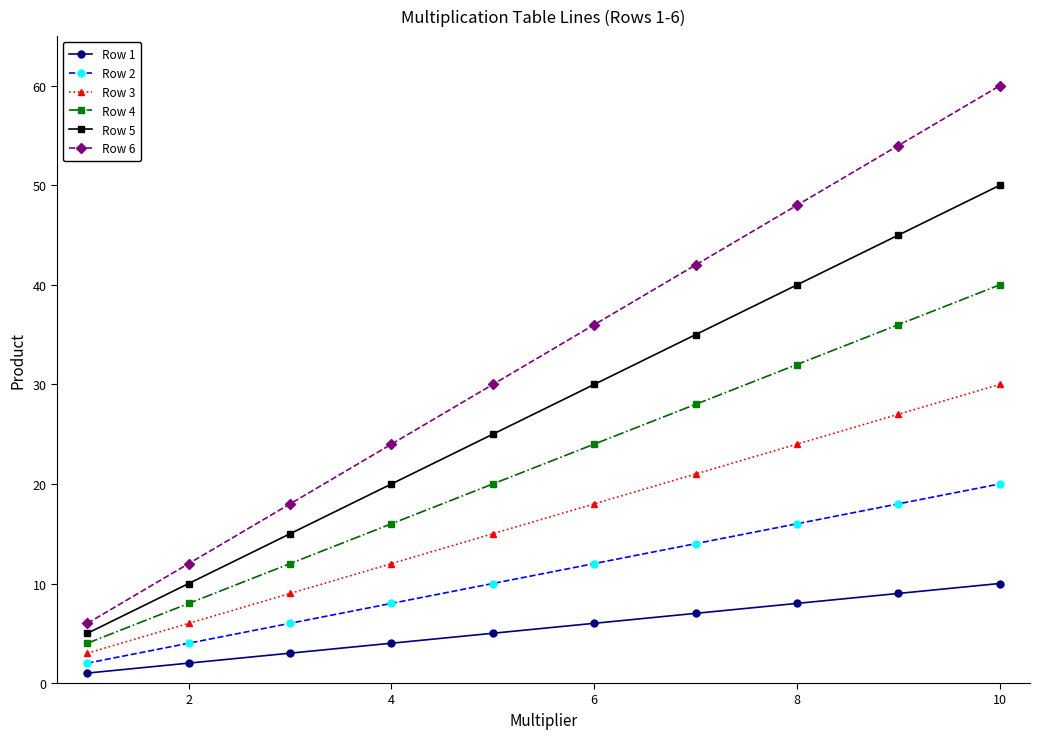

True or false: Row 5 and Row 2 intersect in this chart.

False